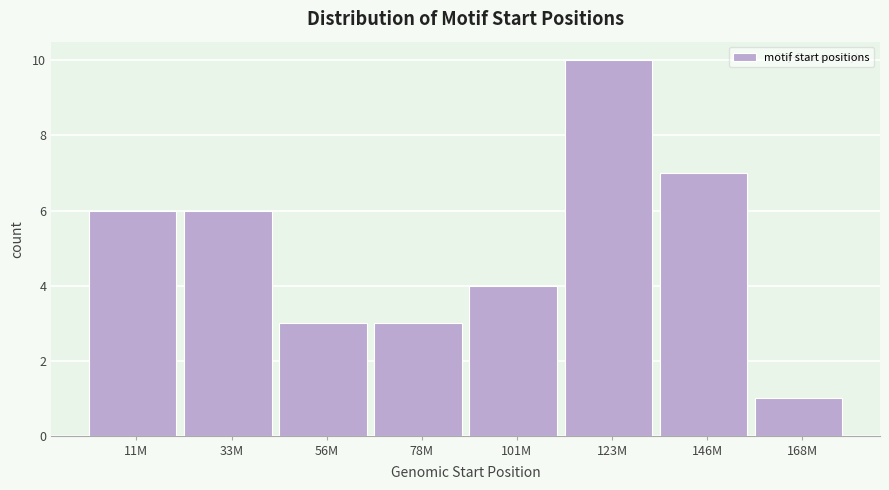

Reading left to right, what are all the values shown in this chart?

6	6	3	3	4	10	7	1